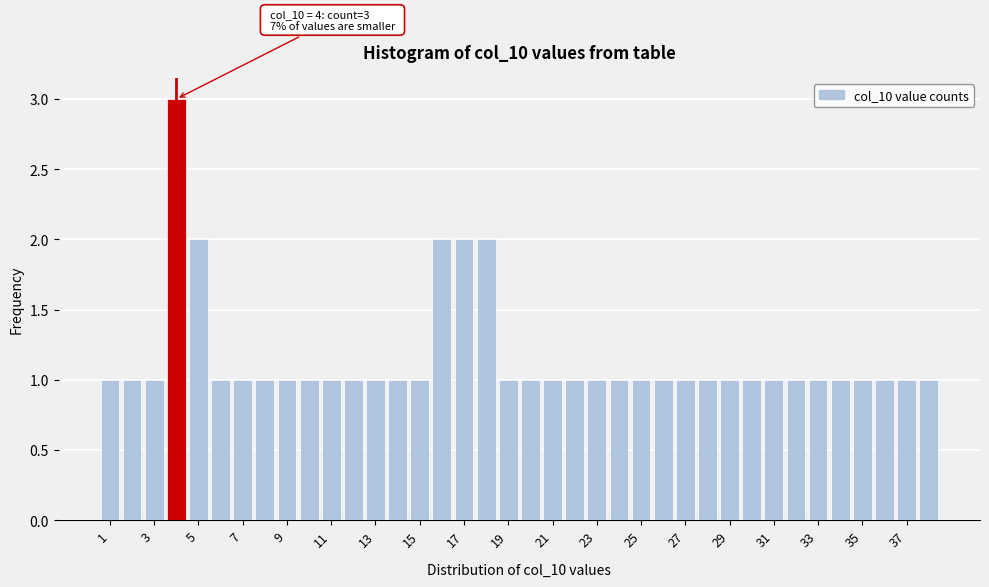

Over which range of the x-axis is the bar tallest?

3.5 to 4.5